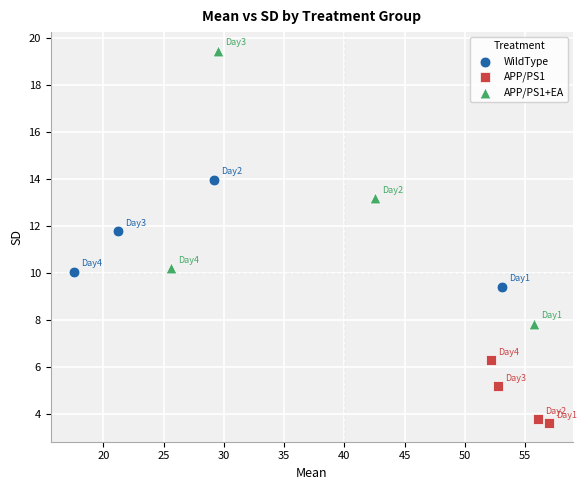

Which series contains the lowest Y value?

APP/PS1